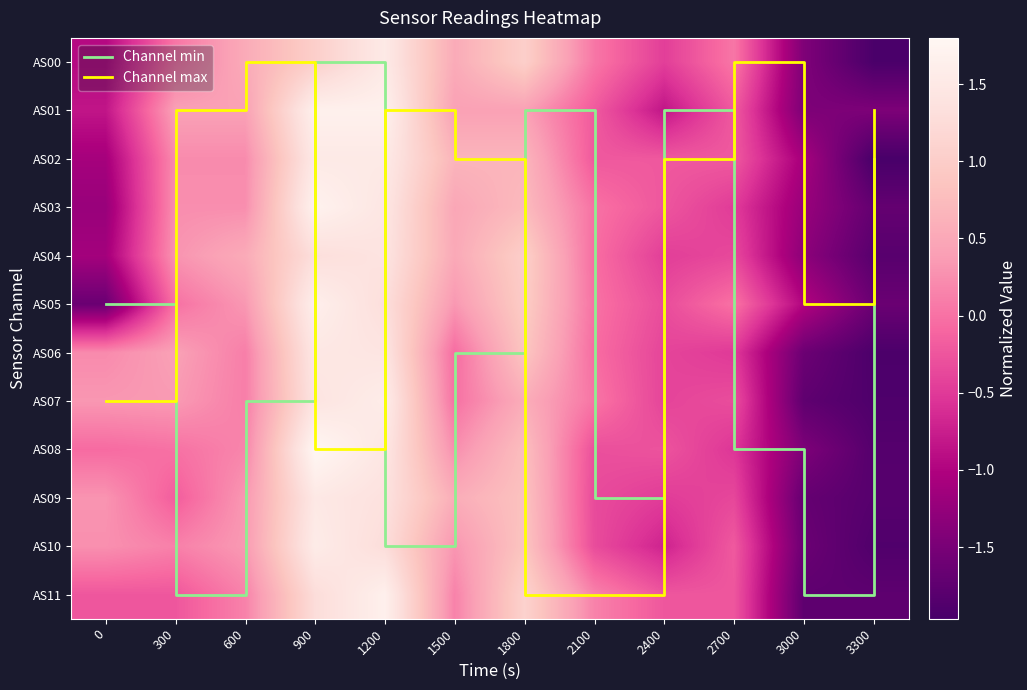

Which series changed the most between 1200 and 2100?

Channel max